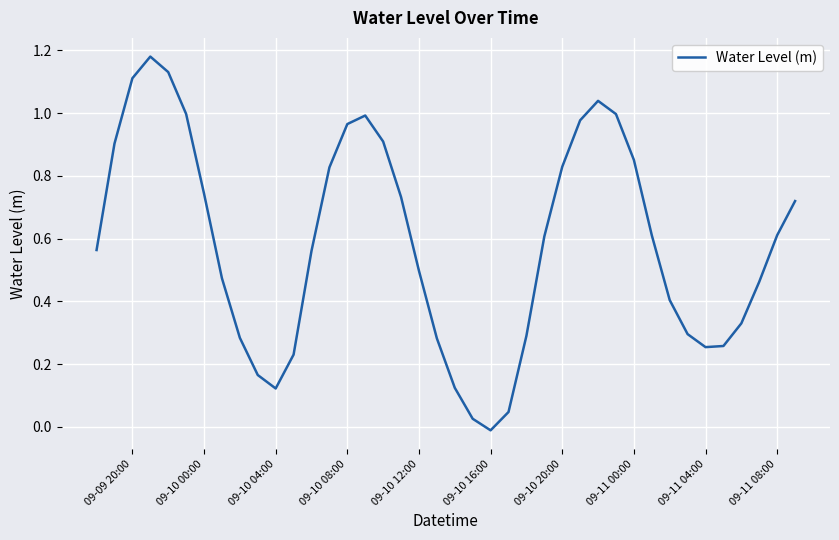

Which label corresponds to the smallest value in the chart?

09-10 16:00